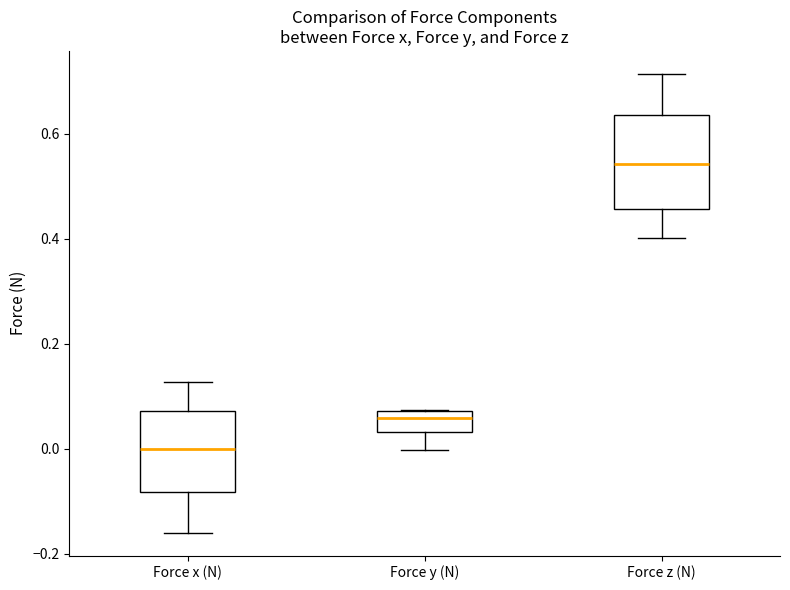

Comparing the boxes themselves (not the whiskers), which one is the tallest?

Force z (N)